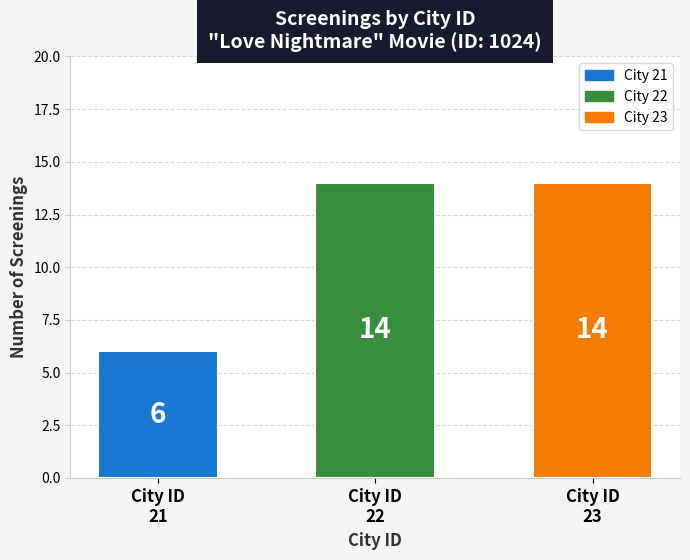

Is it true that the value at City ID
23 is 8?

False